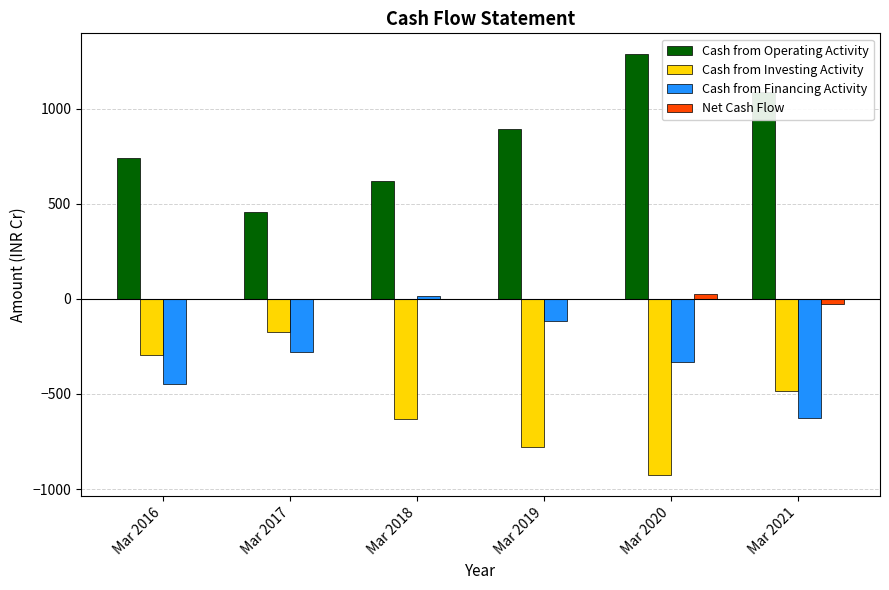

What is the spread (max minus min) of values at Mar 2019?

1671